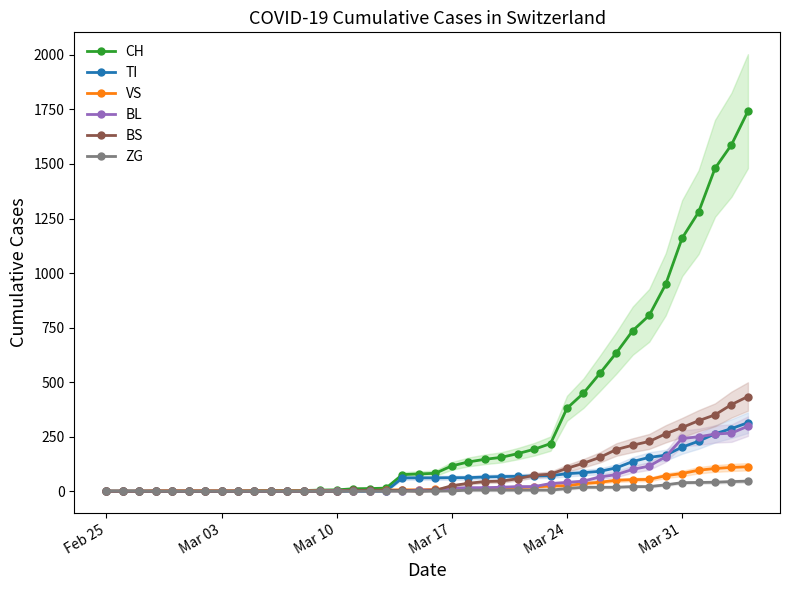

How many series are shown in this chart?

6